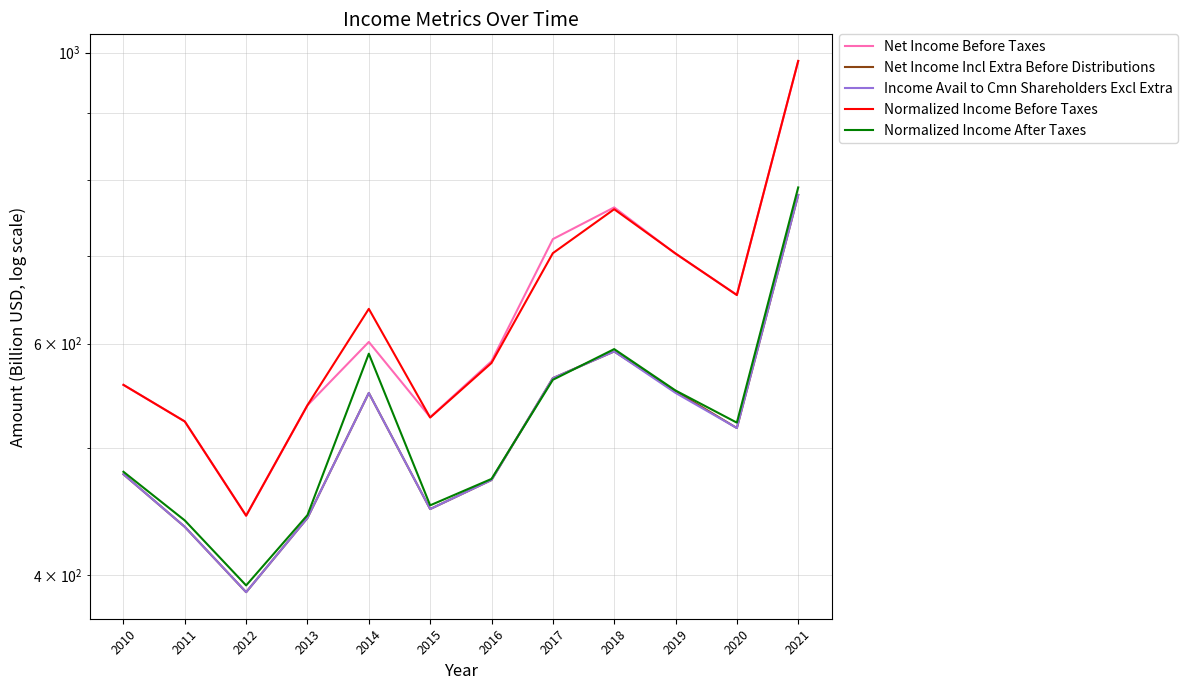

List the labels in order of Income Avail to Cmn Shareholders Excl Extra value, largest first.

2021, 2018, 2017, 2019, 2014, 2020, 2010, 2016, 2015, 2013, 2011, 2012